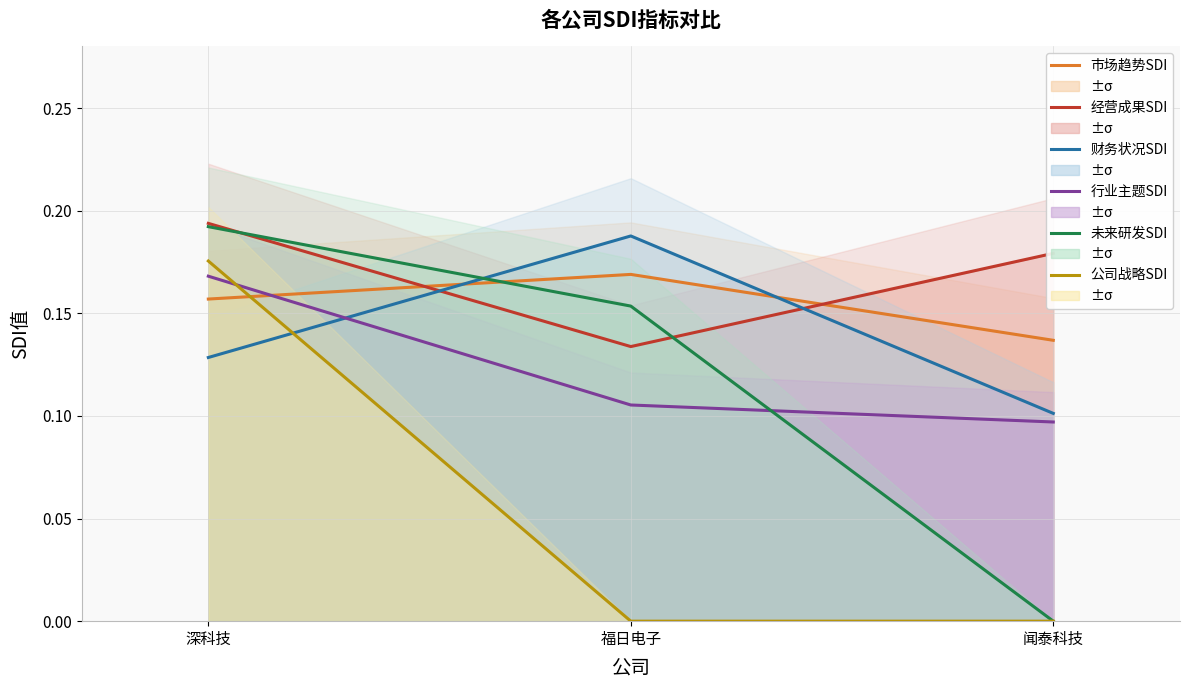

Reading left to right, list all the values displayed in this chart.

市场趋势SDI: 0.2	0.2	0.1
经营成果SDI: 0.2	0.1	0.2
财务状况SDI: 0.1	0.2	0.1
行业主题SDI: 0.2	0.1	0.1
未来研发SDI: 0.2	0.2	0.0
公司战略SDI: 0.2	0.0	0.0